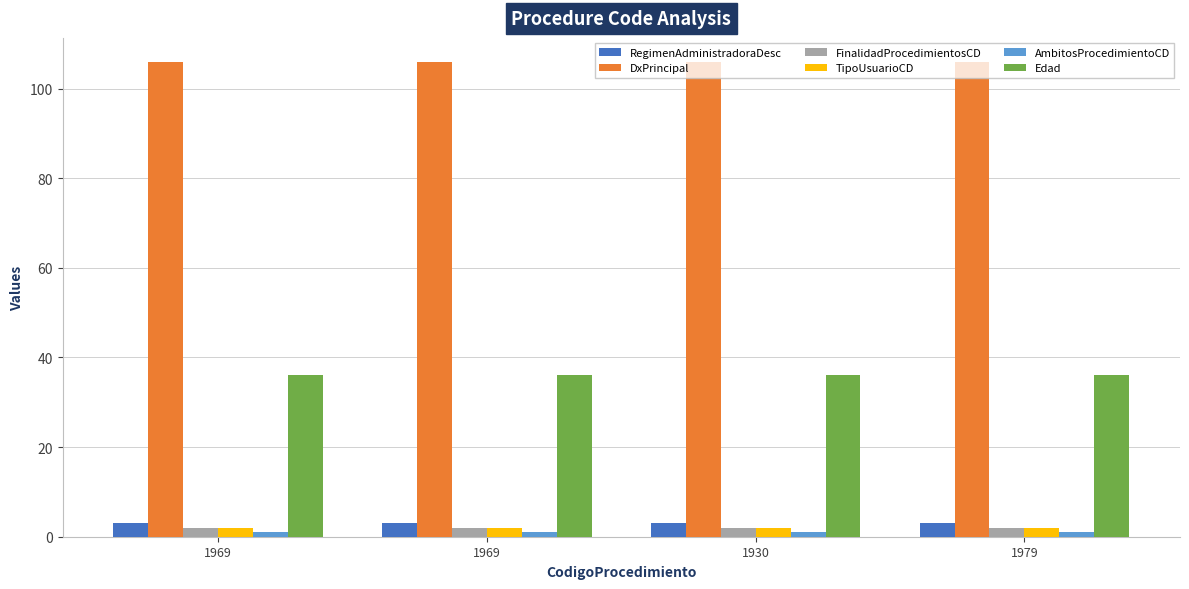

How many groups of bars are there?

4